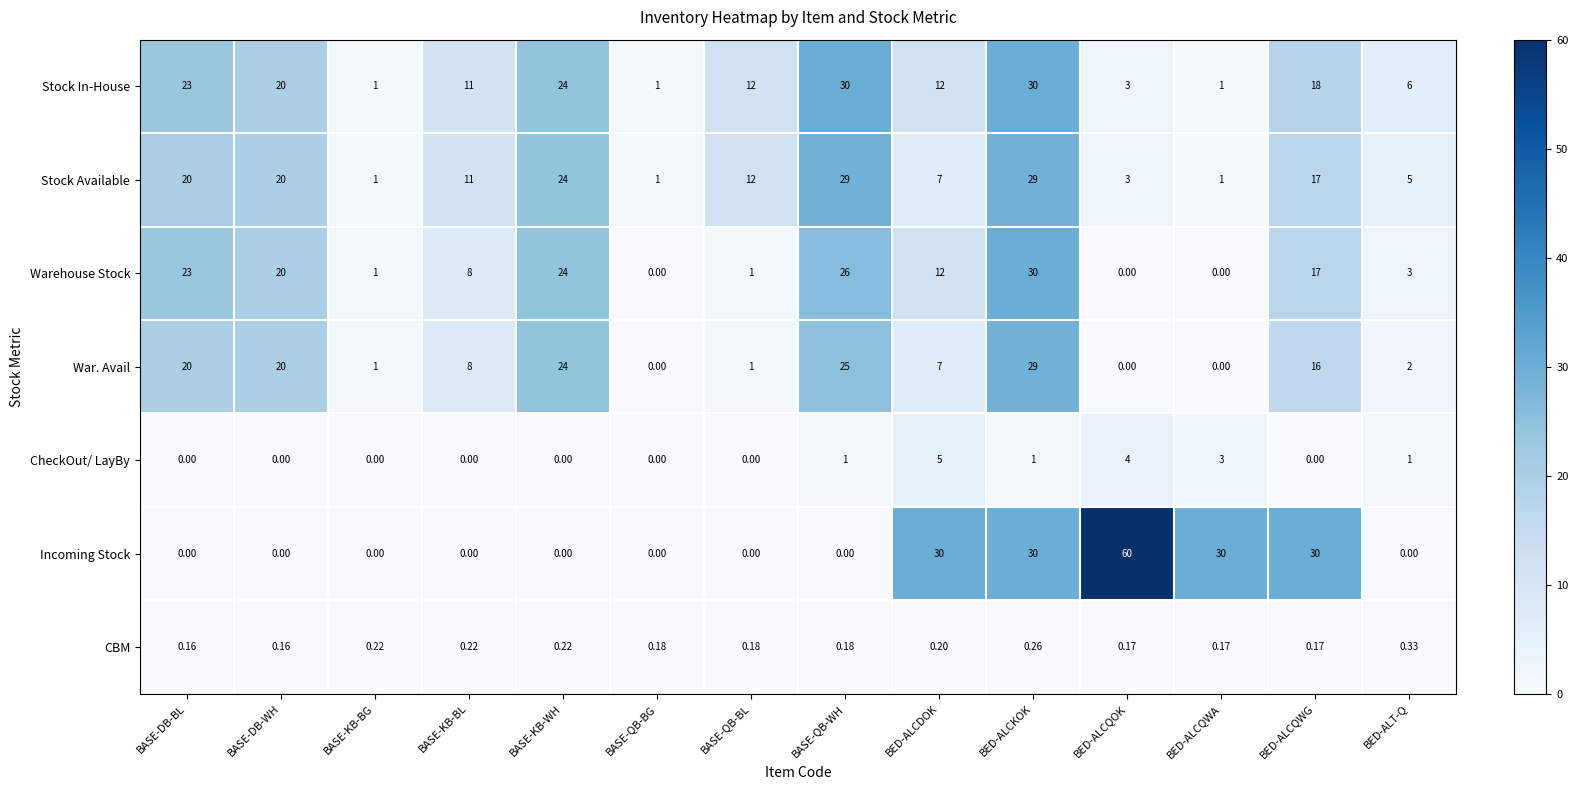

At which category is the sum across all series the highest?

BED-ALCKOK